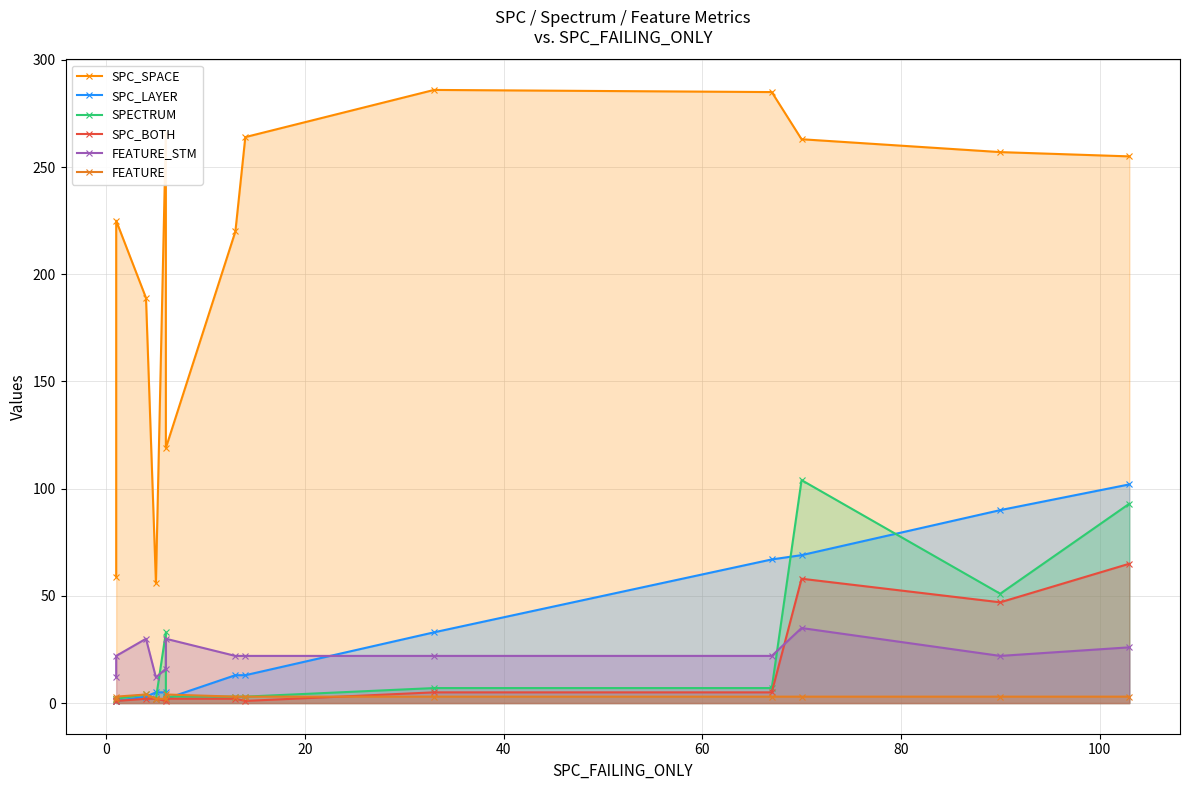

Between 0 and 60, which series saw the biggest shift?

SPC_SPACE